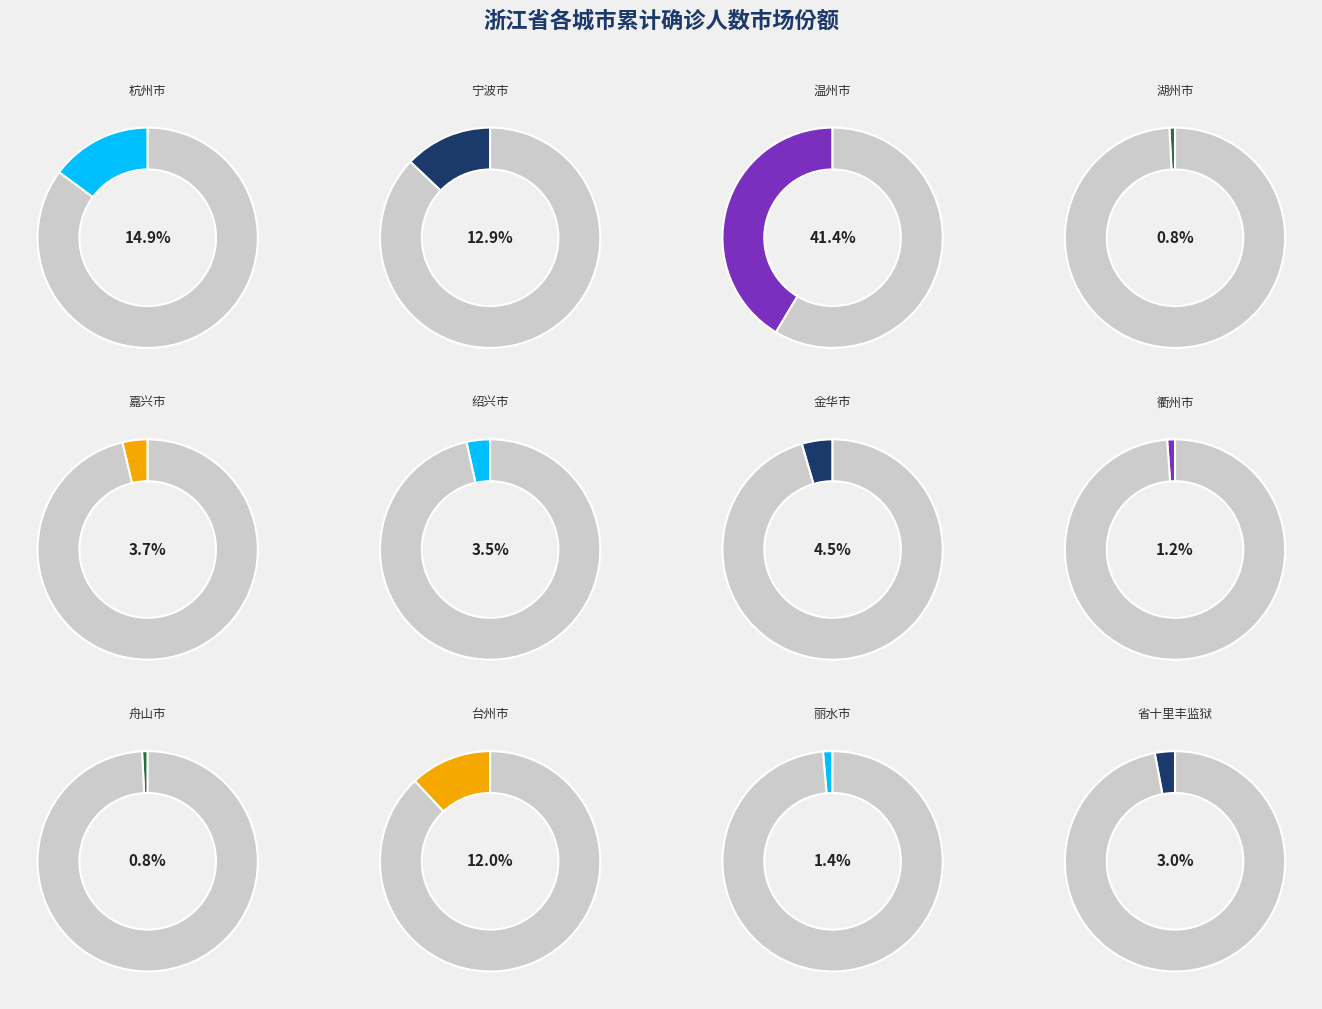

To the nearest percent, what is the difference between the 湖州市 and 丽水市 slice percentages?

1%